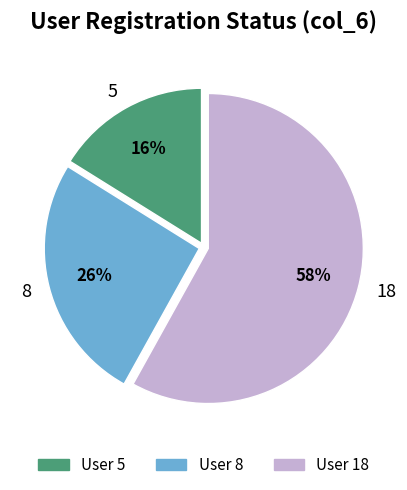

Count the number of slices in the pie.

3